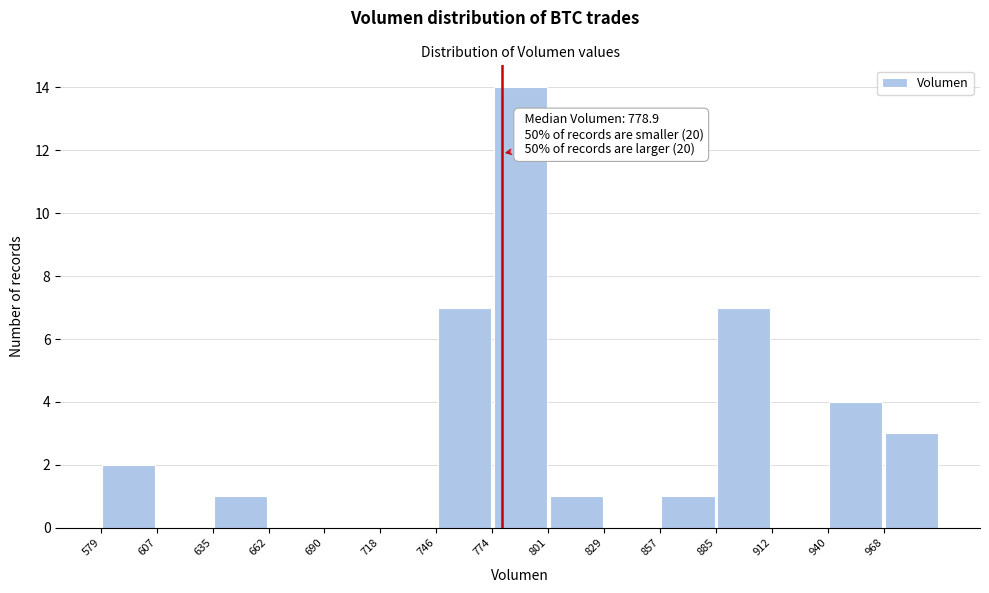

Which range on the x-axis has the tallest bar?

775 to 800